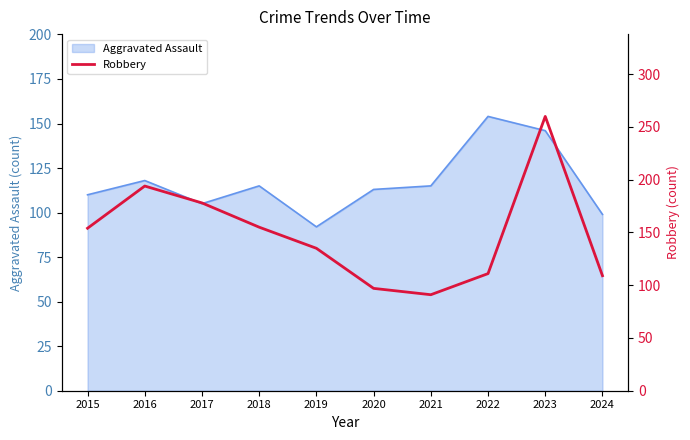

At which label does Aggravated Assault reach its peak?

2022